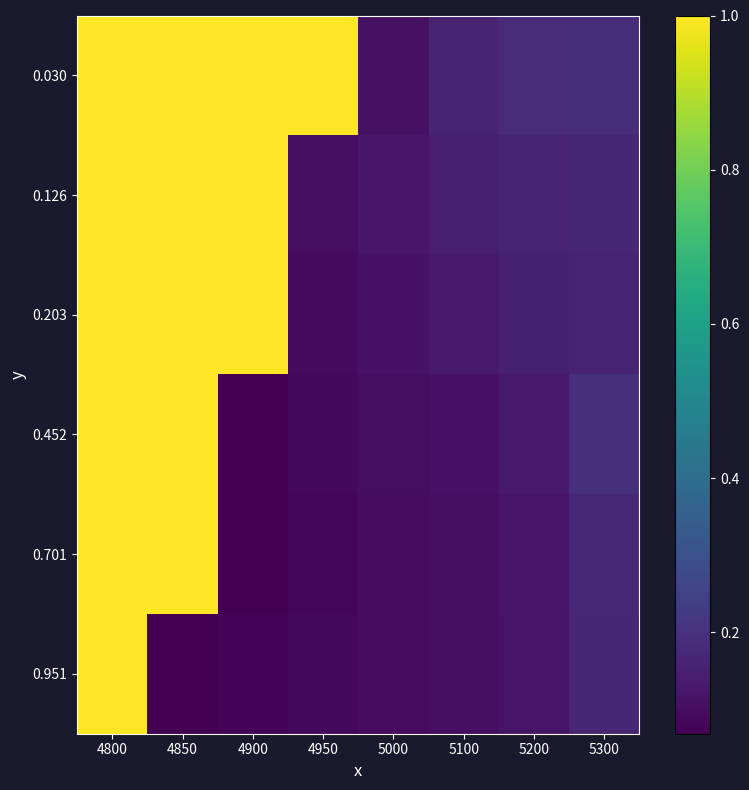

At which category is the sum across all series the highest?

4800